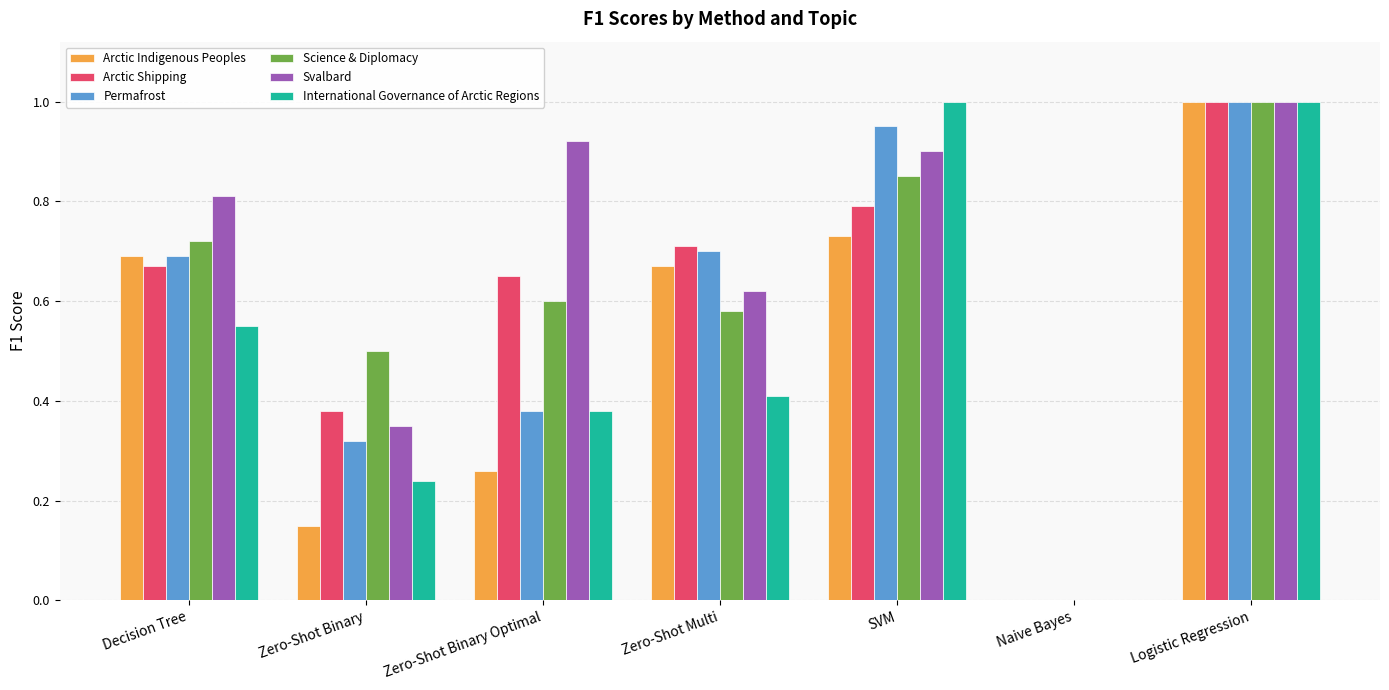

Which series has the largest total across all categories?

Svalbard